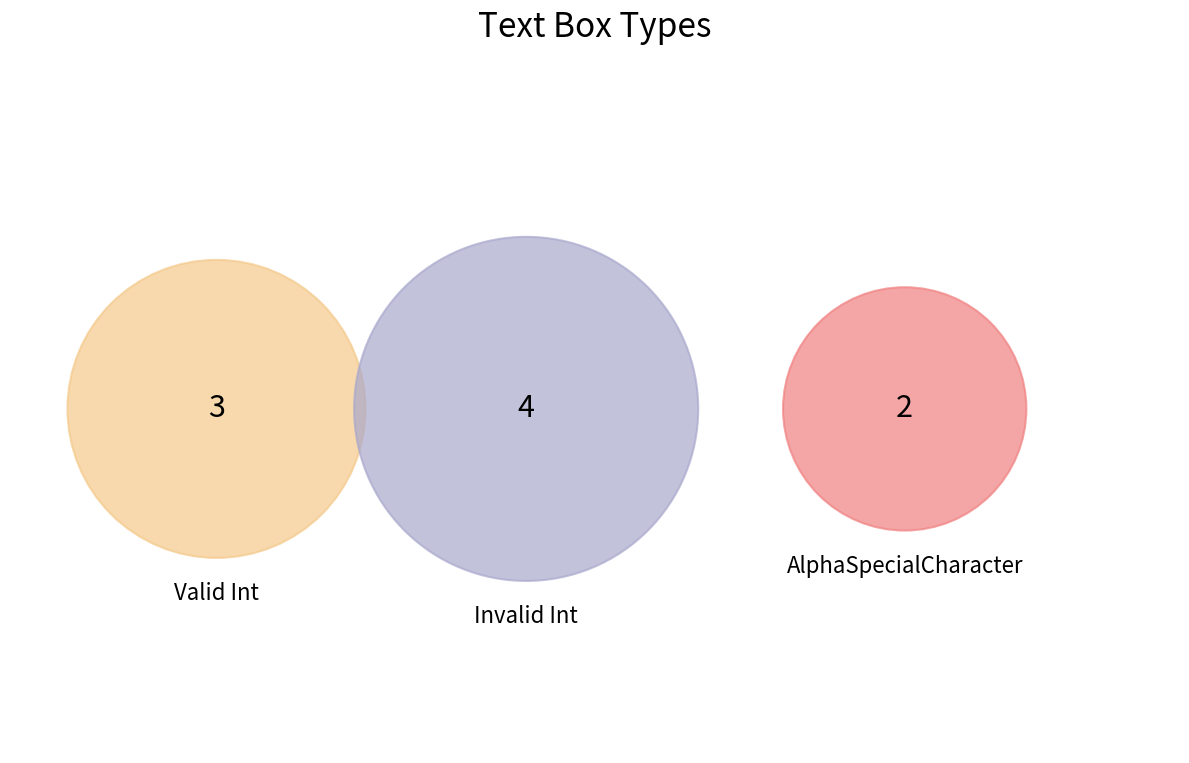

Does Valid Int account for over 50% of the chart?

No